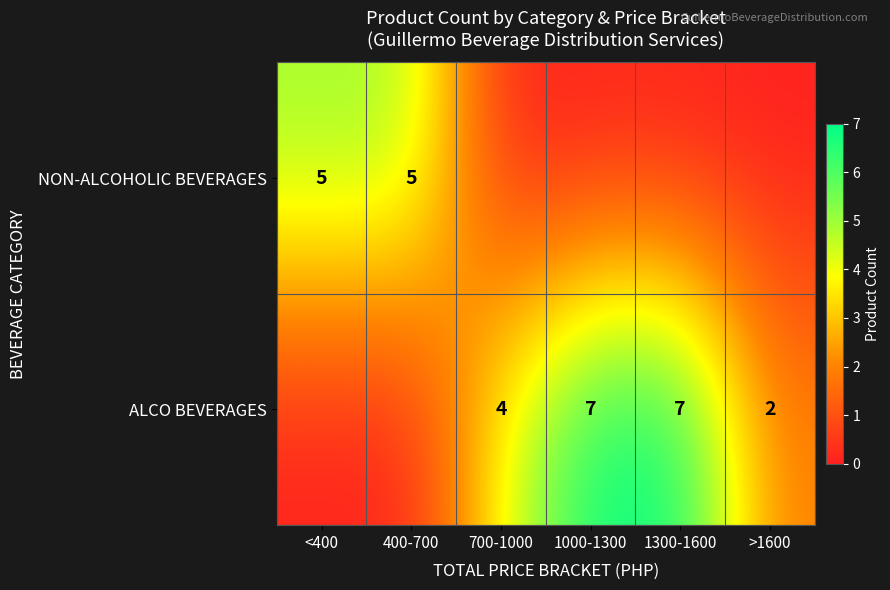

True or false: ALCO BEVERAGES has a value of 2 at 1300-1600.

False